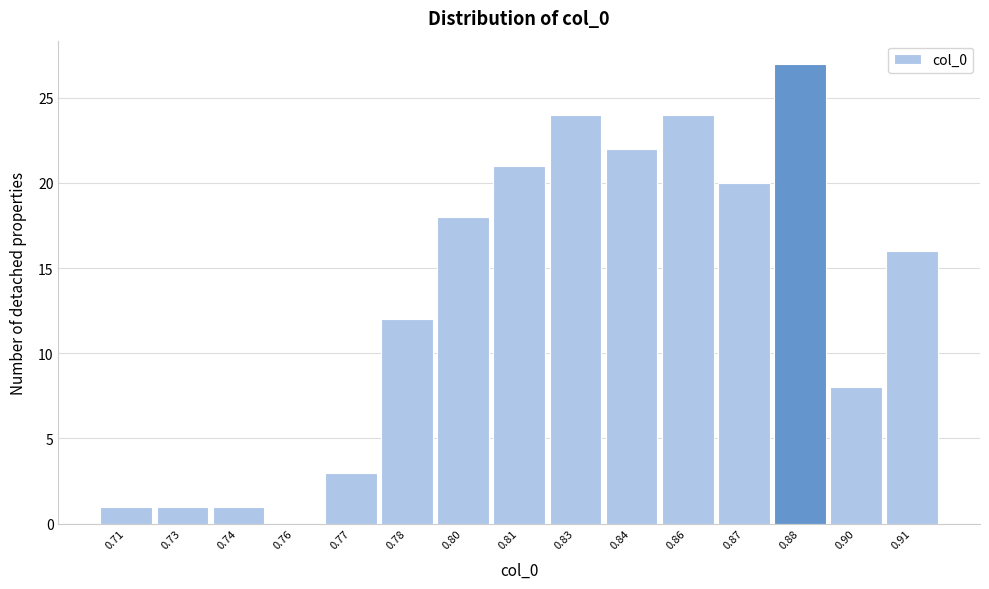

Reading left to right, extract all data points from this chart.

0.71=1	0.73=1	0.74=1	0.76=0	0.77=3	0.78=12	0.80=18	0.81=21	0.83=24	0.84=22	0.86=24	0.87=20	0.88=27	0.90=8	0.91=16